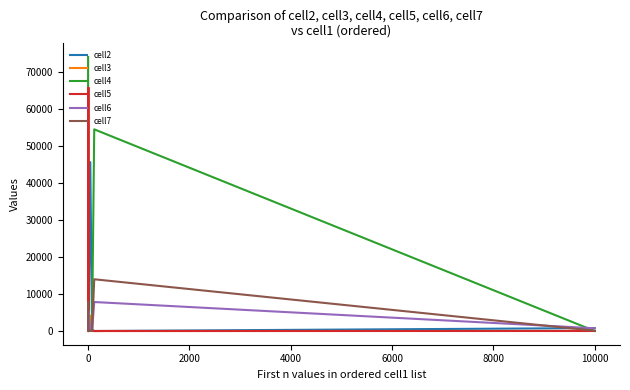

Count the number of categories in the chart.

9